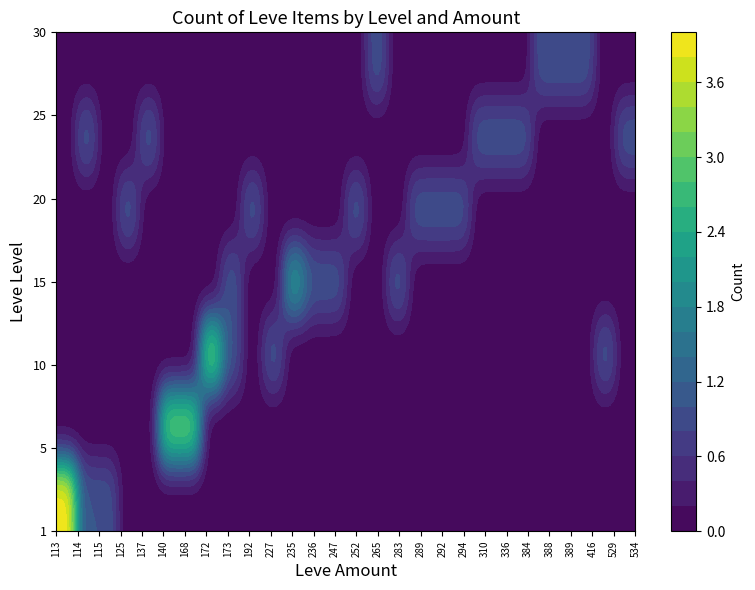

True or false: 20 has a value of 1 at 173.

True